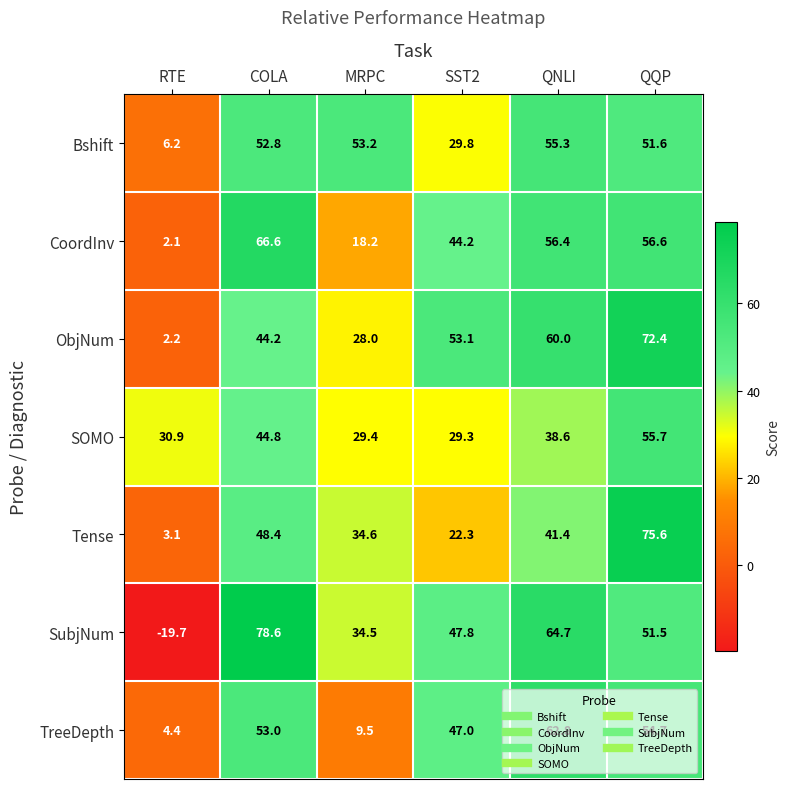

Rank the series at SST2 from lowest to highest value.

Tense, SOMO, Bshift, CoordInv, TreeDepth, SubjNum, ObjNum